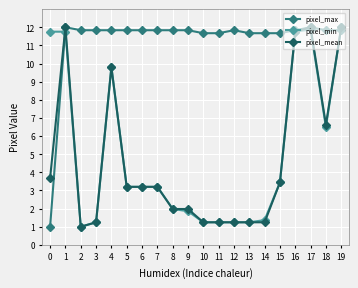

True or false: pixel_mean has a value of 3.3 at 9.

False